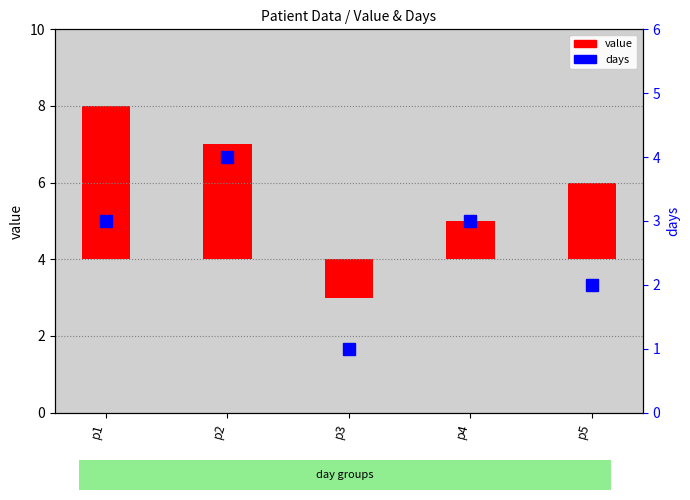

Reading left to right, transcribe all the data shown in this chart.

p1=3	p2=4	p3=1	p4=3	p5=2